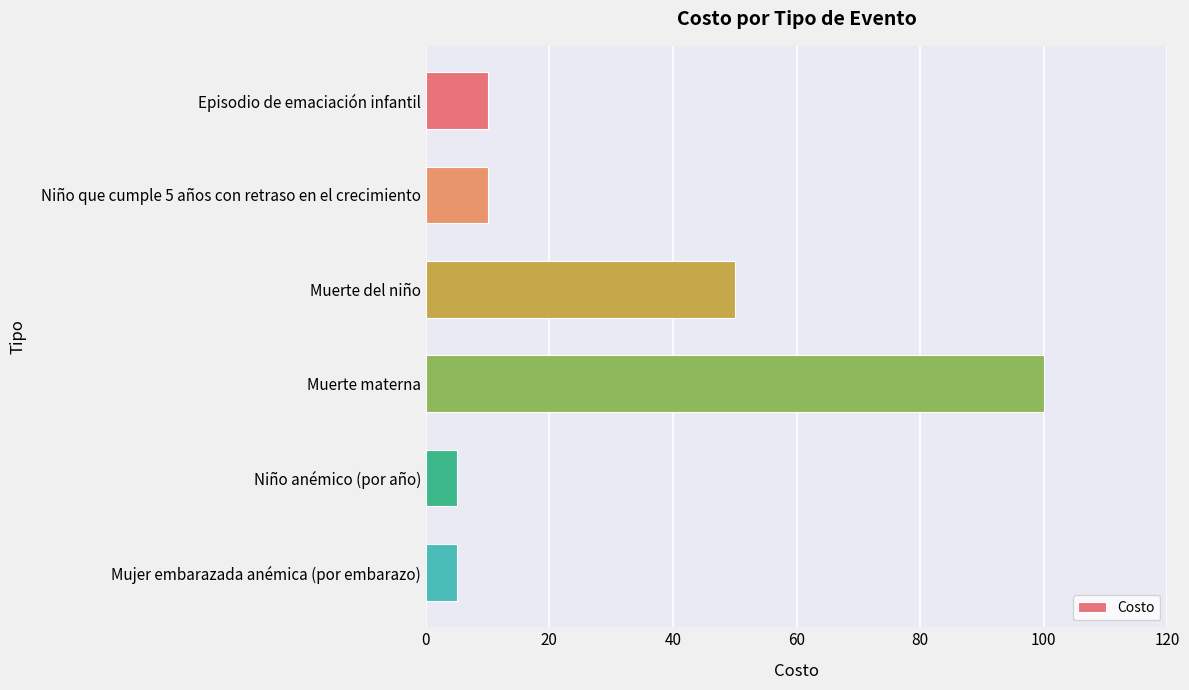

Is it true that the value at Mujer embarazada anémica (por embarazo) is 5?

True